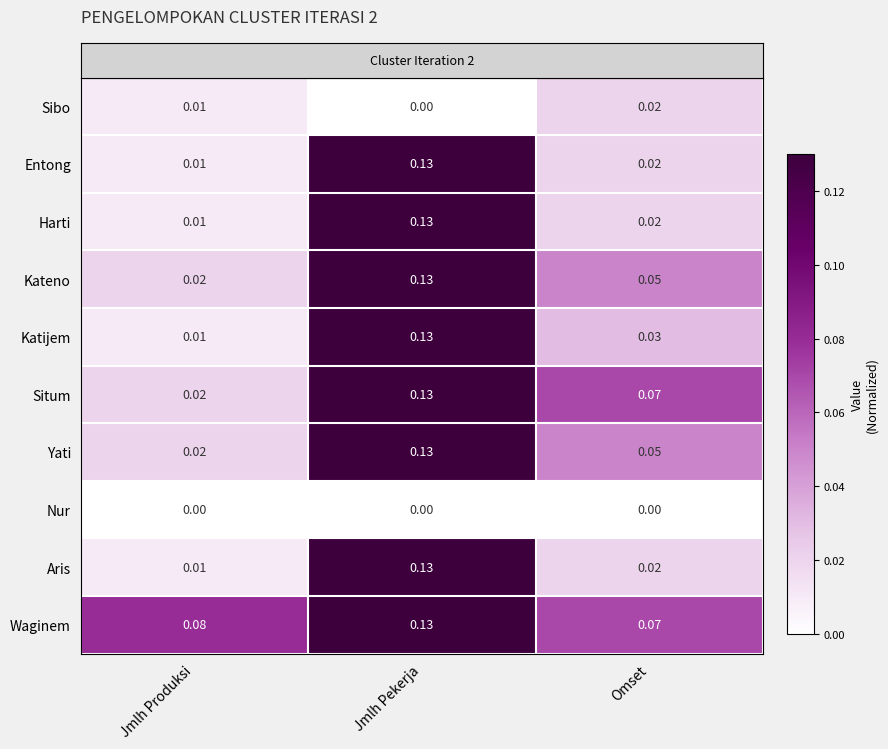

At which label is Situm closest to 0?

Jmlh Produksi